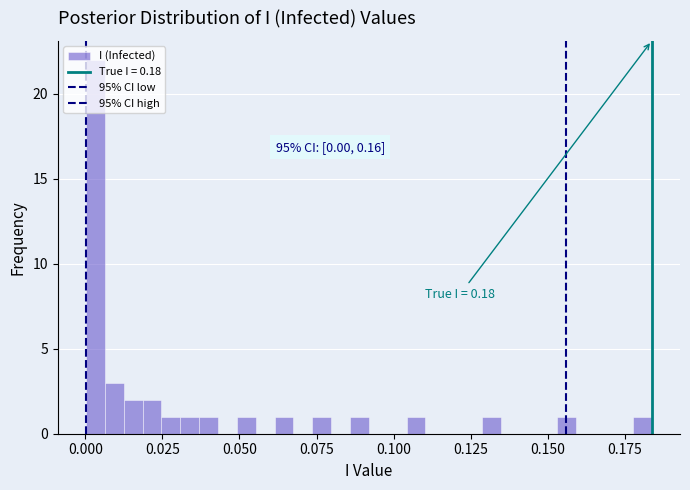

Around what value on the x-axis is the tallest bar? Give the approximate position of its centre, as read against the axis.

0.005